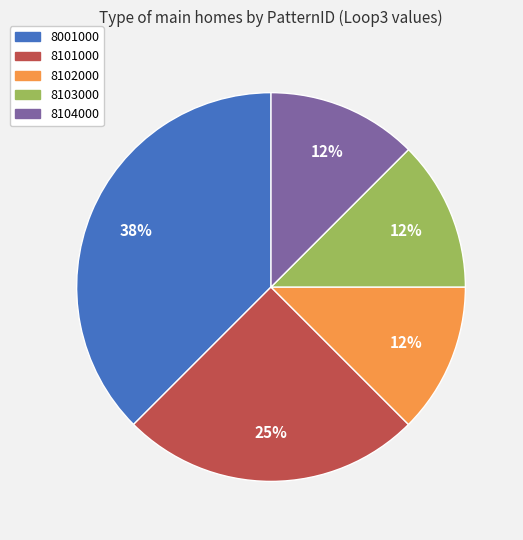

To the nearest percent, what is the average slice percentage?

20%